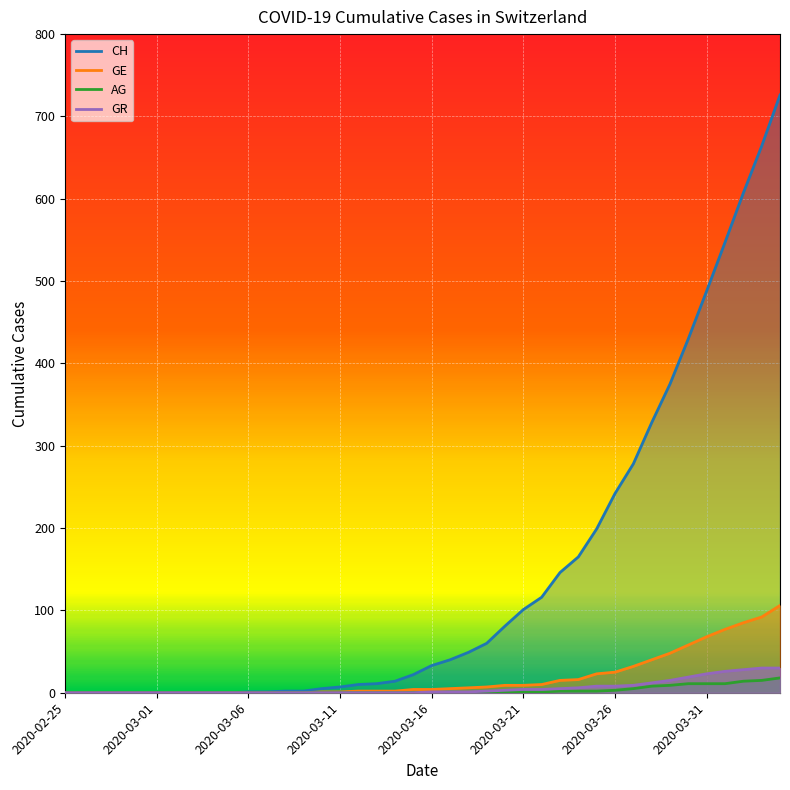

How many distinct data groups are displayed?

4